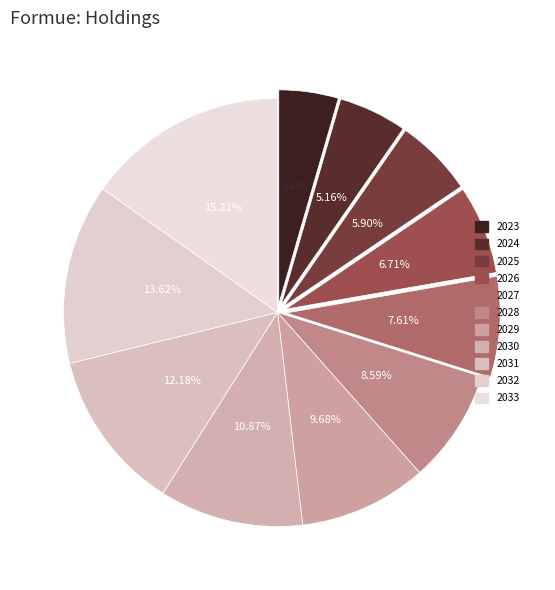

What is the total percentage of 2025 and 2027?

13.5%